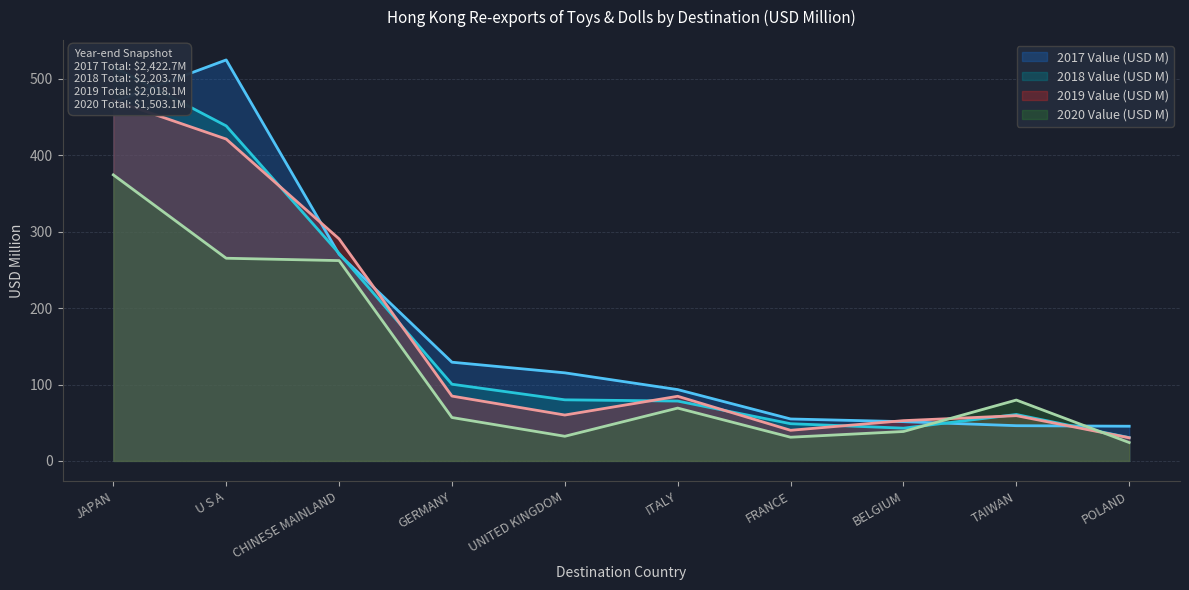

What is the total value across all series at FRANCE?

174.7